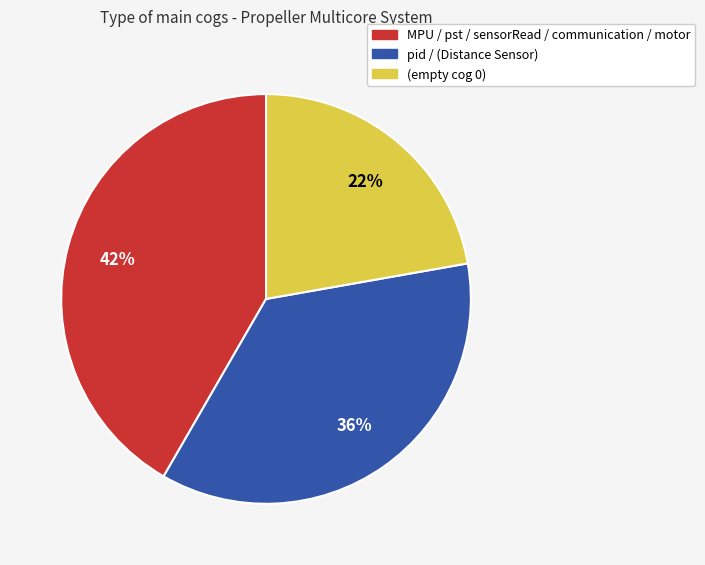

Is the sum of MPU / pst / sensorRead / communication / motor and pid / (Distance Sensor) greater than half?

Yes